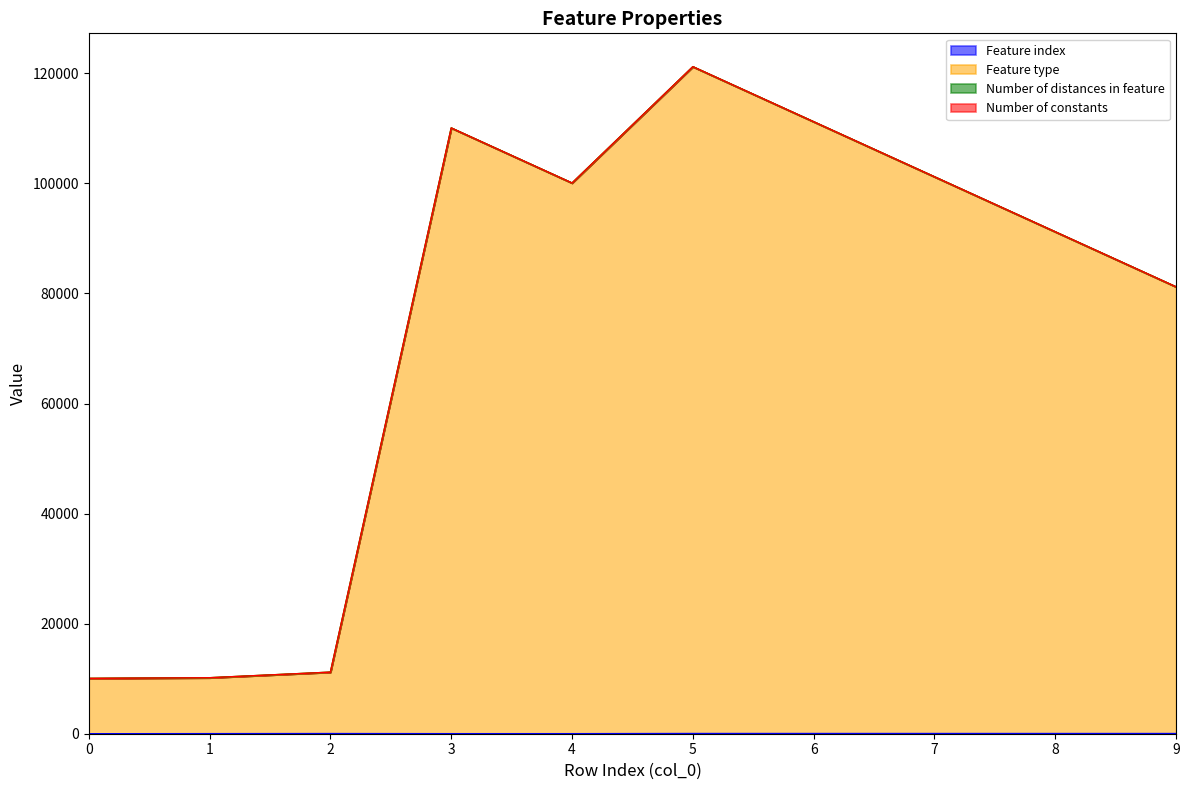

Which series changed the most between 3 and 8?

Feature type